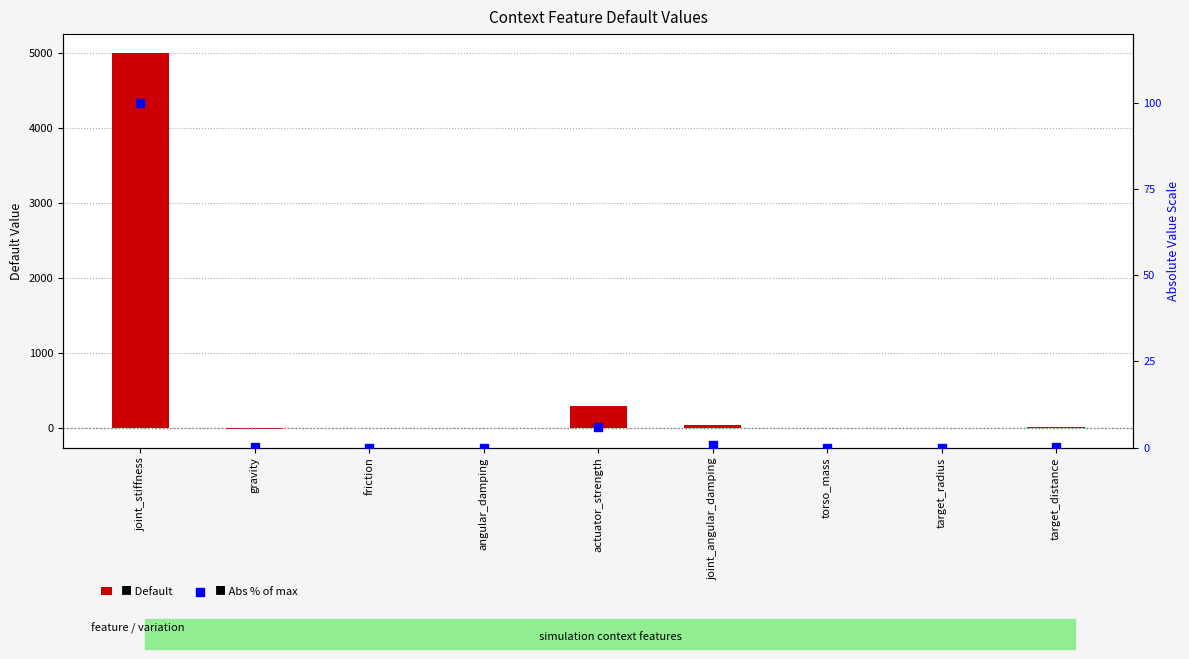

Which series has the largest total across all categories?

Default